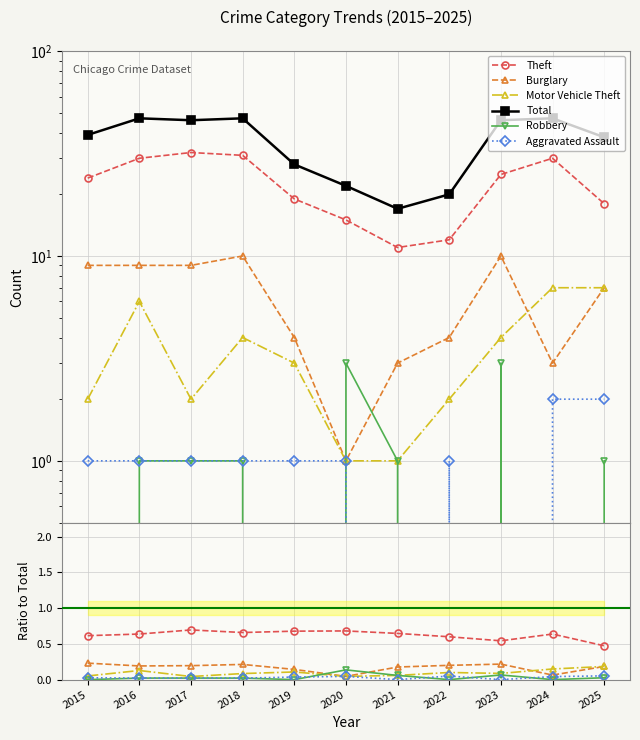

Which series has the largest total across all categories?

Total